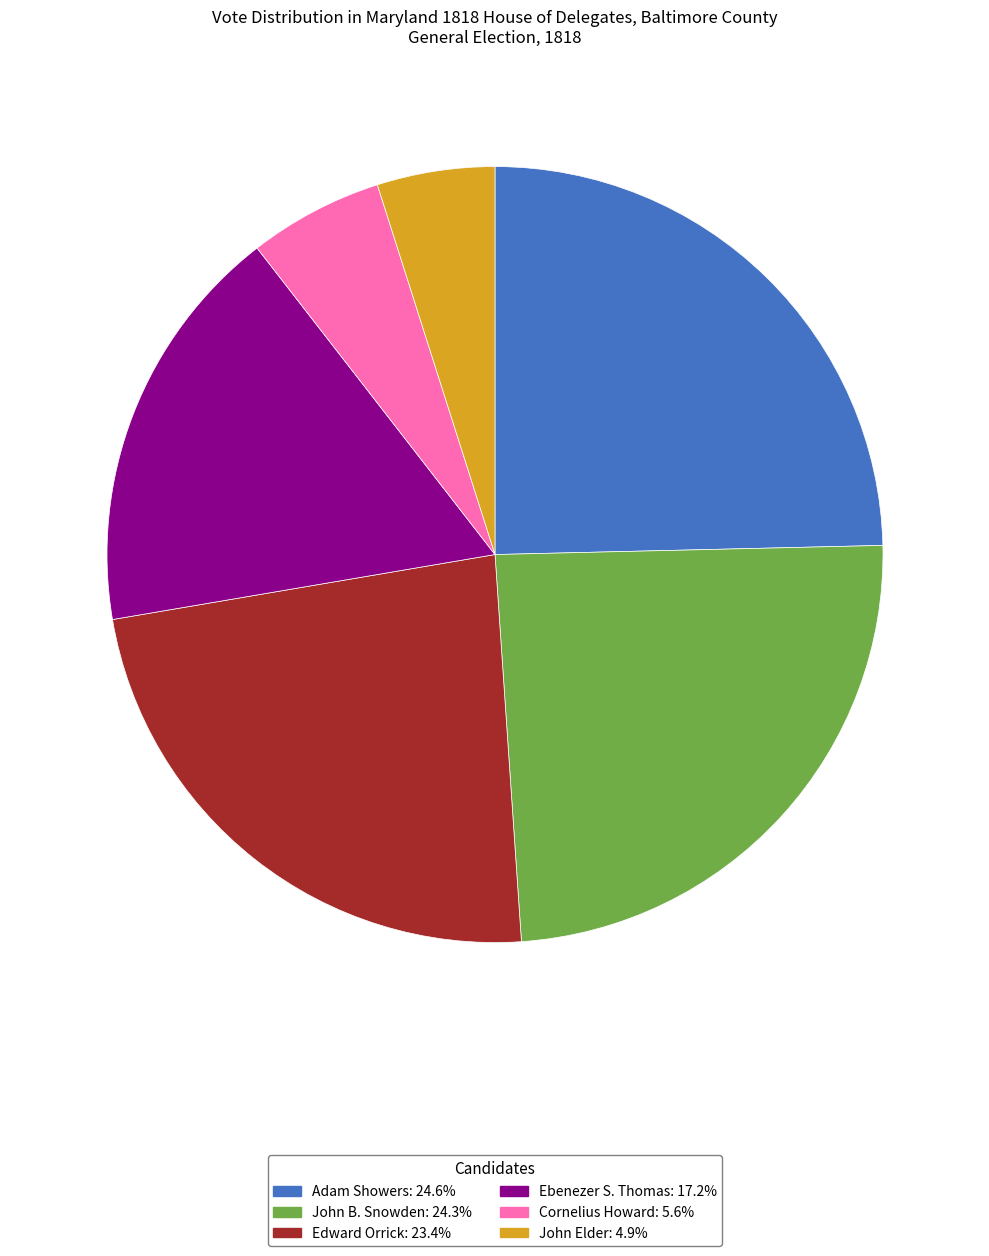

True or false: Ebenezer S. Thomas accounts for 3% of the total.

False